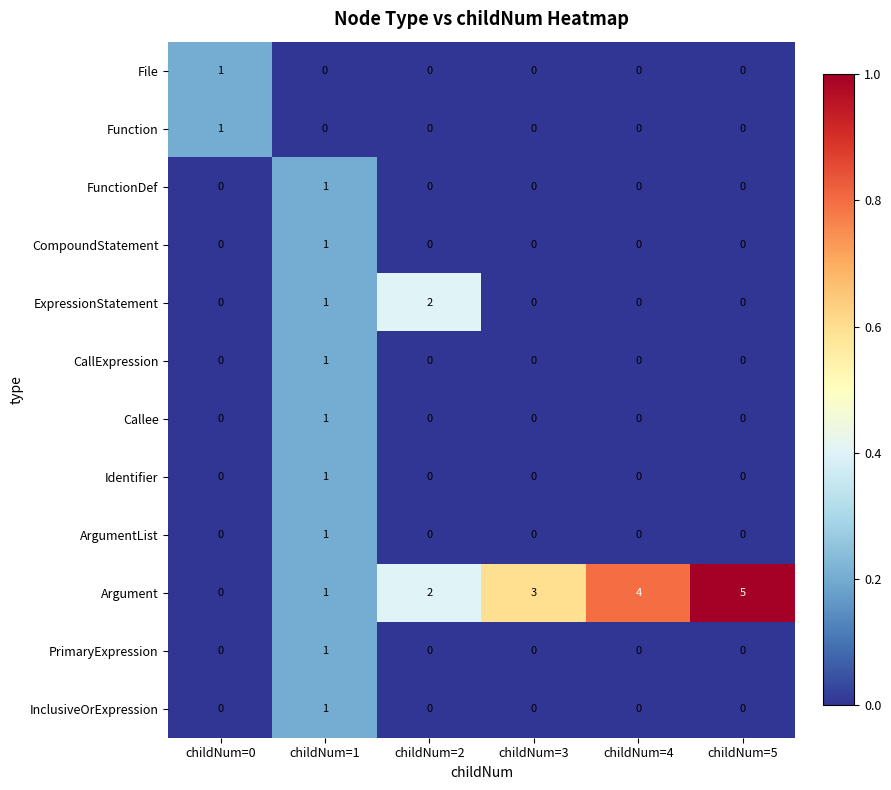

Count the ExpressionStatement values in the range 0 to 1.

5